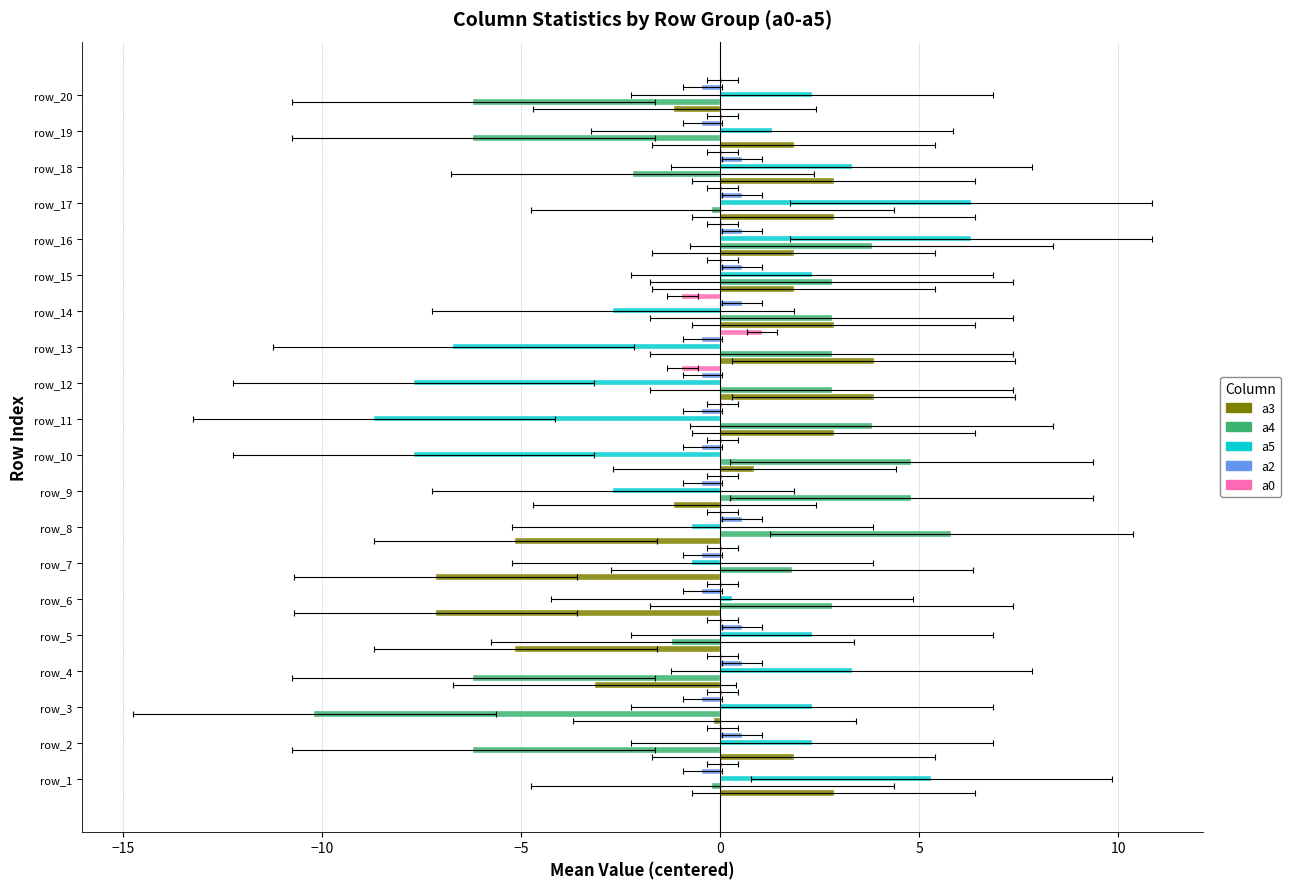

Are the bars grouped side by side (vs. stacked)?

Yes